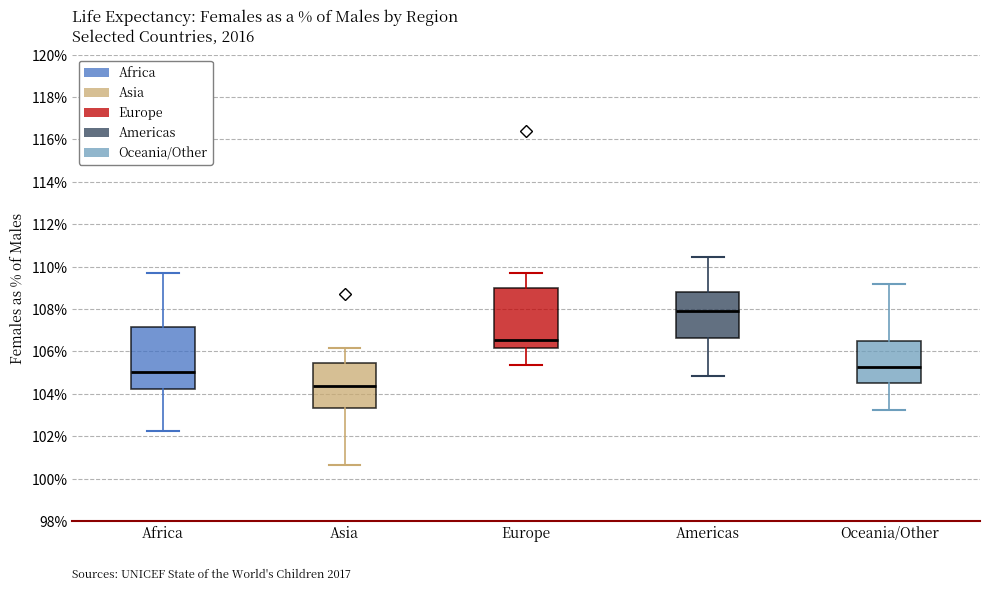

Reading left to right, read every box against the y-axis: the position of its median line, the range the box covers, and the ends of its whiskers. The values are not printed on the chart, so give them approximately, as read against the axis.

Africa: median 105.0, box 104.2 to 107.2, whiskers 102.2 to 109.8
Asia: median 104.4, box 103.4 to 105.4, whiskers 100.6 to 106.2
Europe: median 106.6, box 106.2 to 109.0, whiskers 105.4 to 109.8
Americas: median 108.0, box 106.6 to 108.8, whiskers 104.8 to 110.4
Oceania/Other: median 105.2, box 104.6 to 106.6, whiskers 103.2 to 109.2